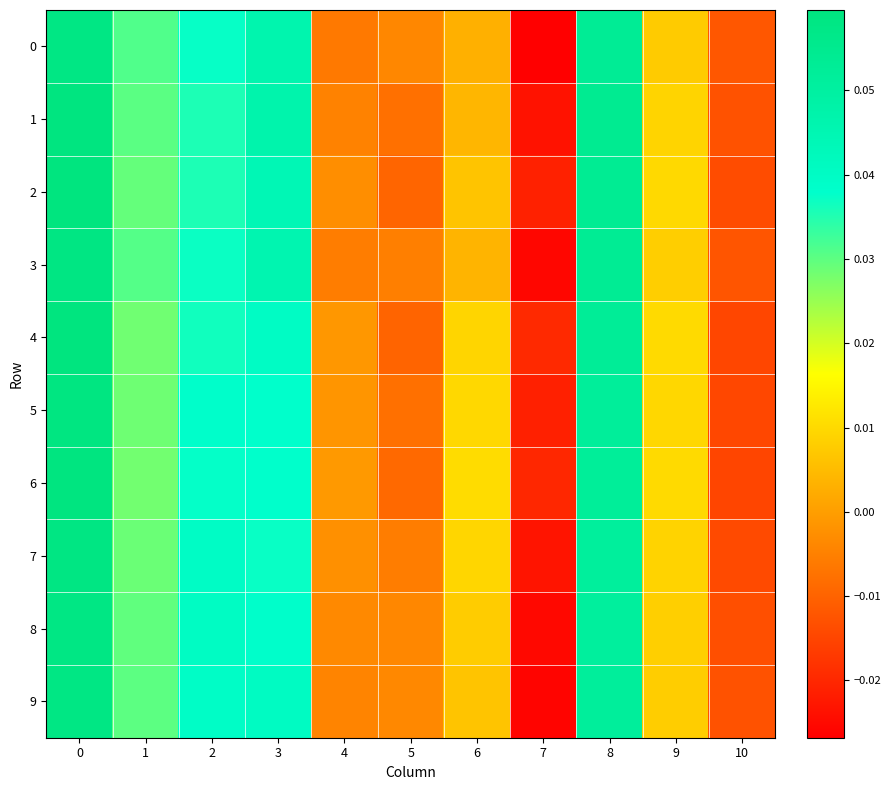

At 2, list the series in order from largest to smallest.

8, 7, 9, 5, 6, 0, 3, 4, 1, 2